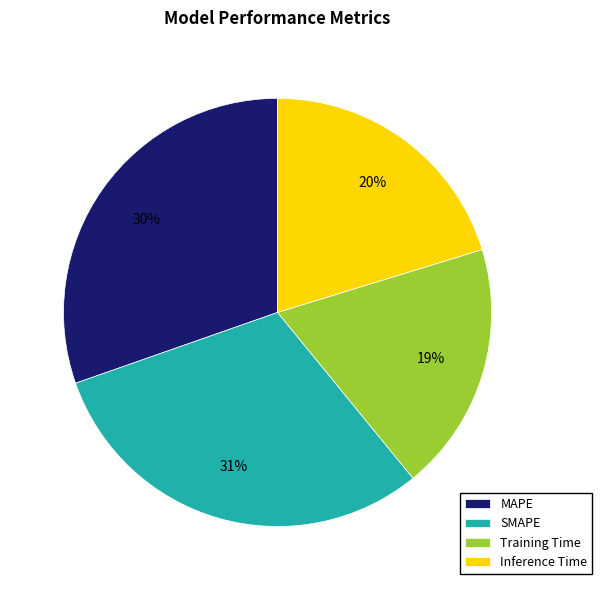

What is the smallest slice in the pie chart?

Training Time